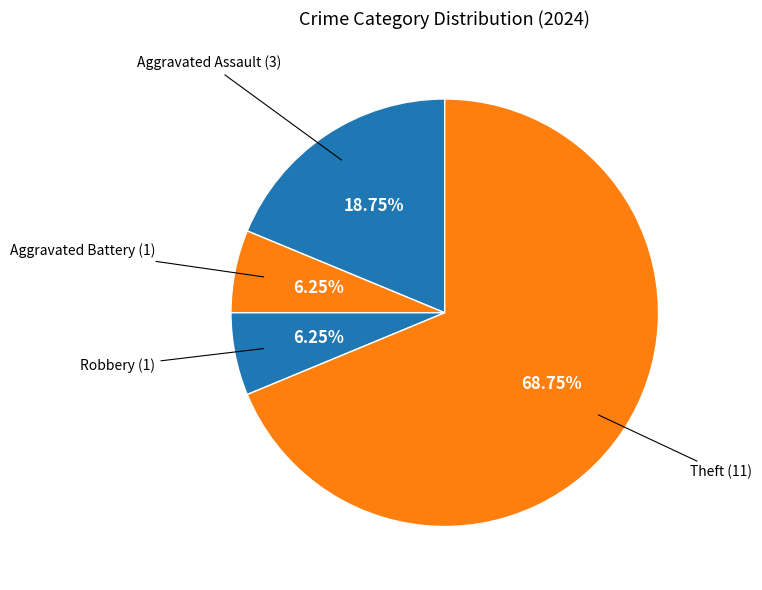

Which slice represents more than half of the pie?

Theft